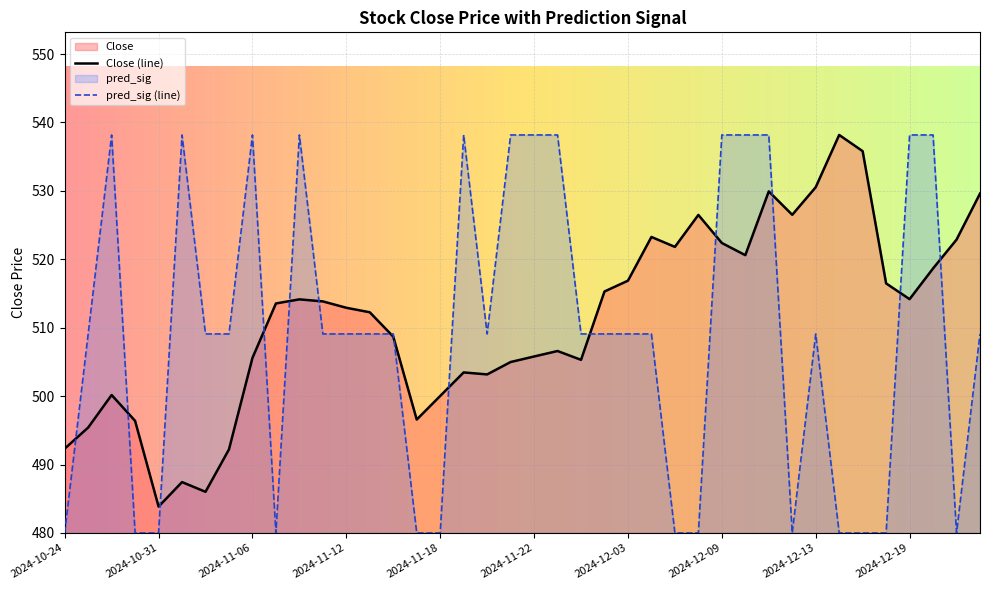

What are all the series names shown in the legend?

Close, pred_sig